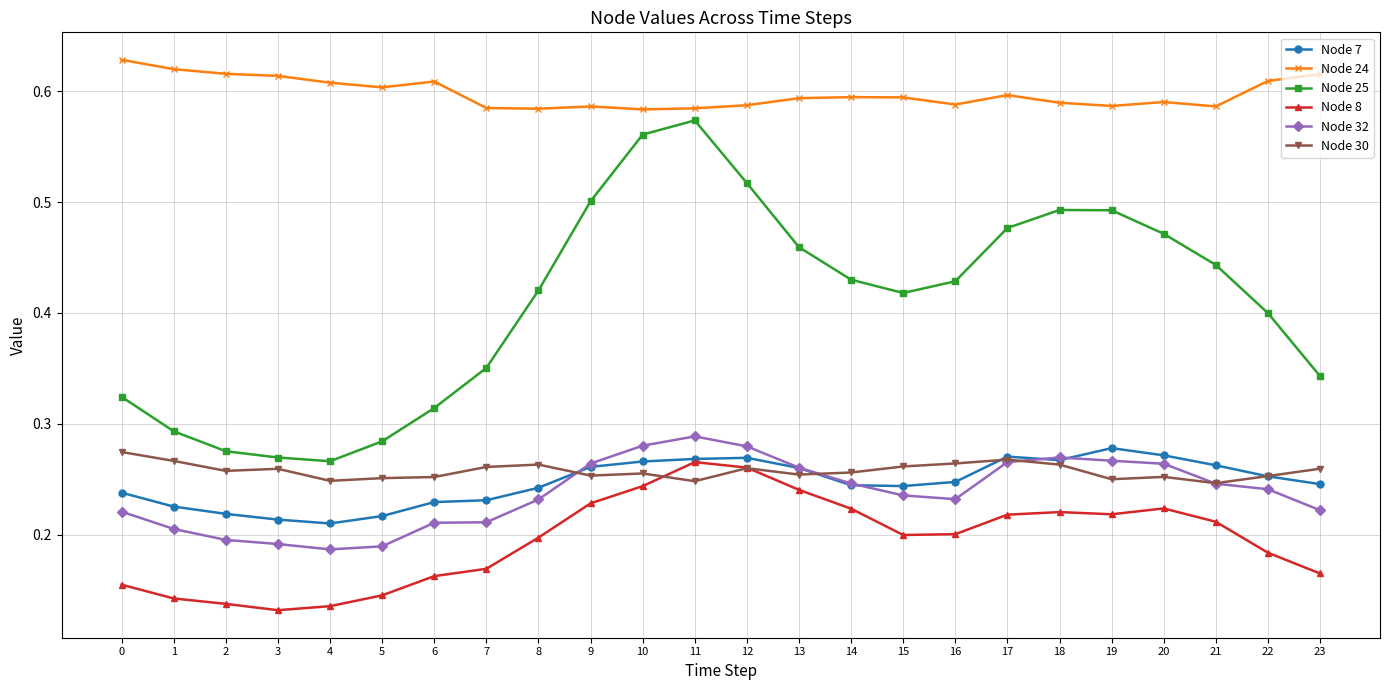

How many lines are shown in the chart?

6